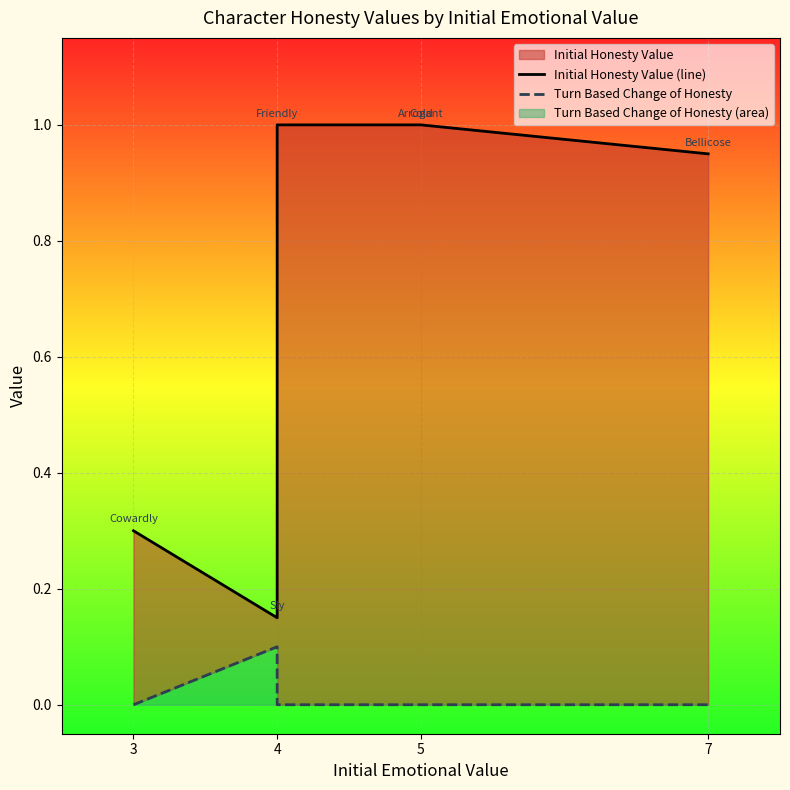

Which has a higher value, 4 or 5?

4